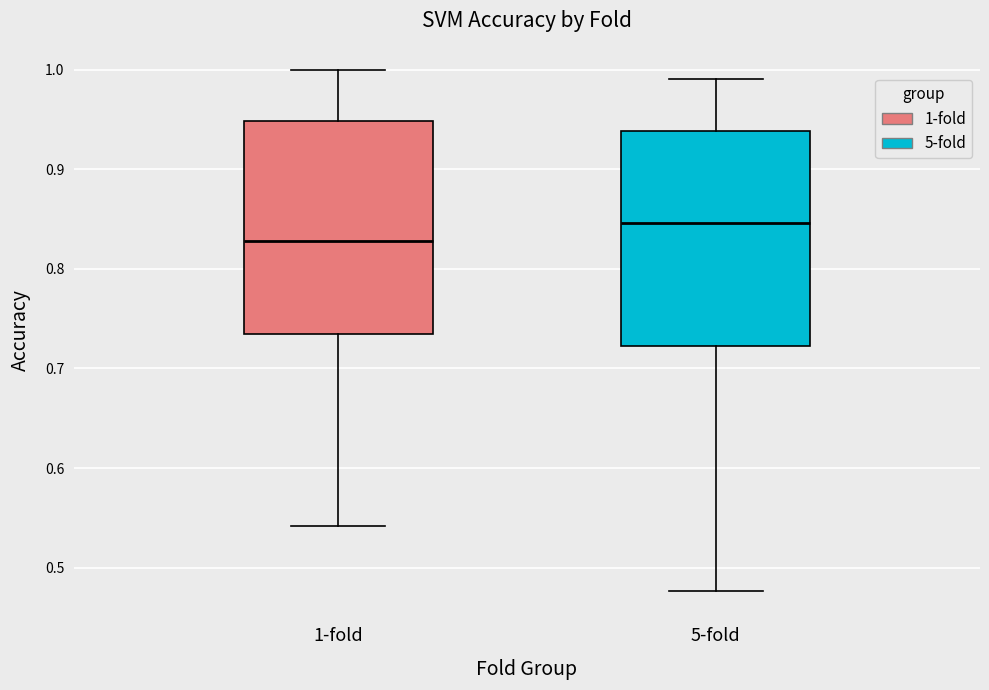

Reading left to right, transcribe this box plot: for each box, give where its median line is, the range the box spans, and where its two whiskers end, as read against the y-axis. The values are not printed on the chart, so give them approximately, as read against the axis.

1-fold: median 0.83, box 0.73 to 0.95, whiskers 0.54 to 1.00
5-fold: median 0.85, box 0.72 to 0.94, whiskers 0.48 to 0.99